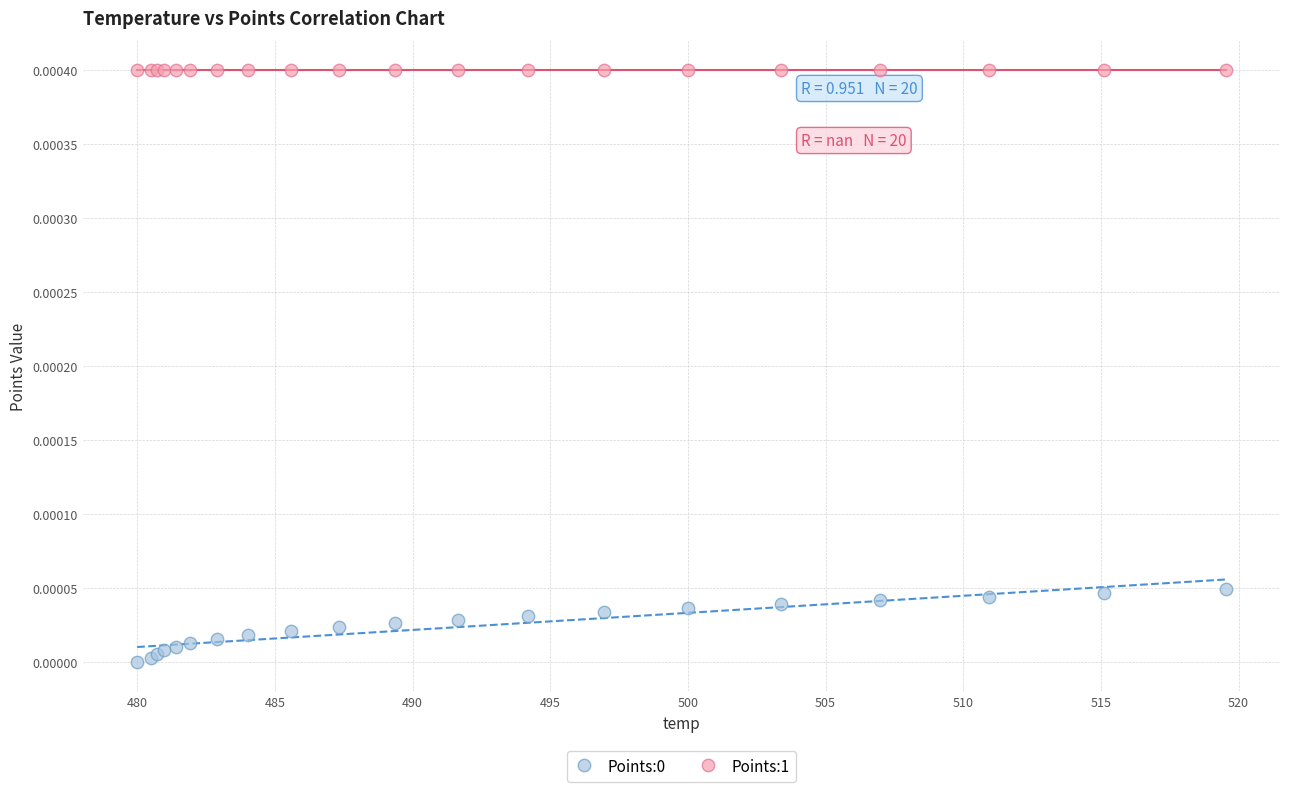

Which series reaches the maximum Y coordinate?

Points:1